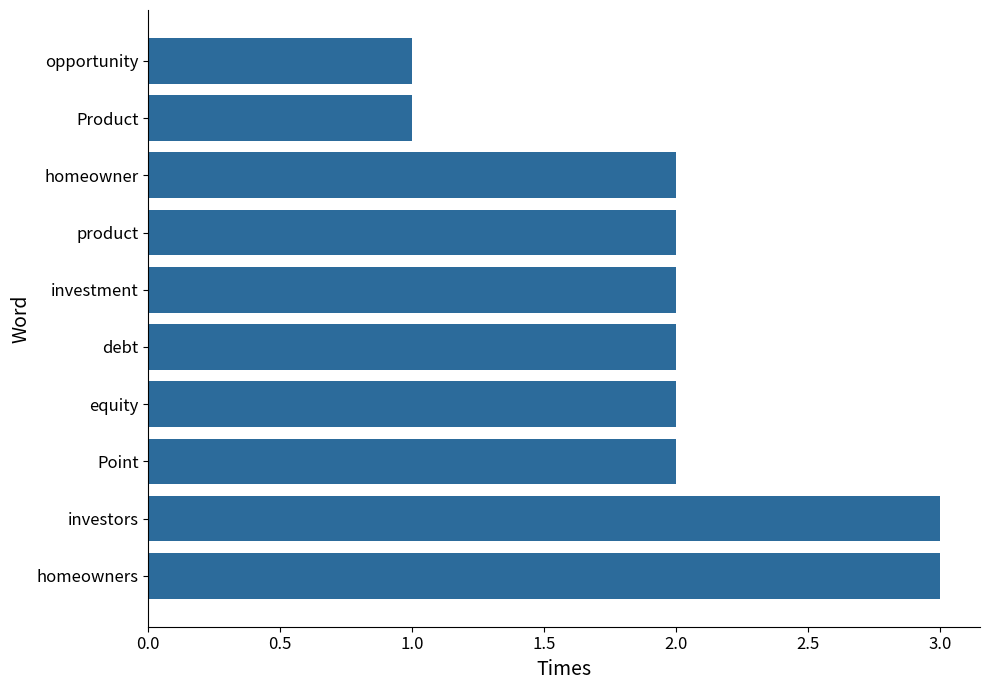

Reading top to bottom, what are all the values shown in this chart?

1	1	2	2	2	2	2	2	3	3